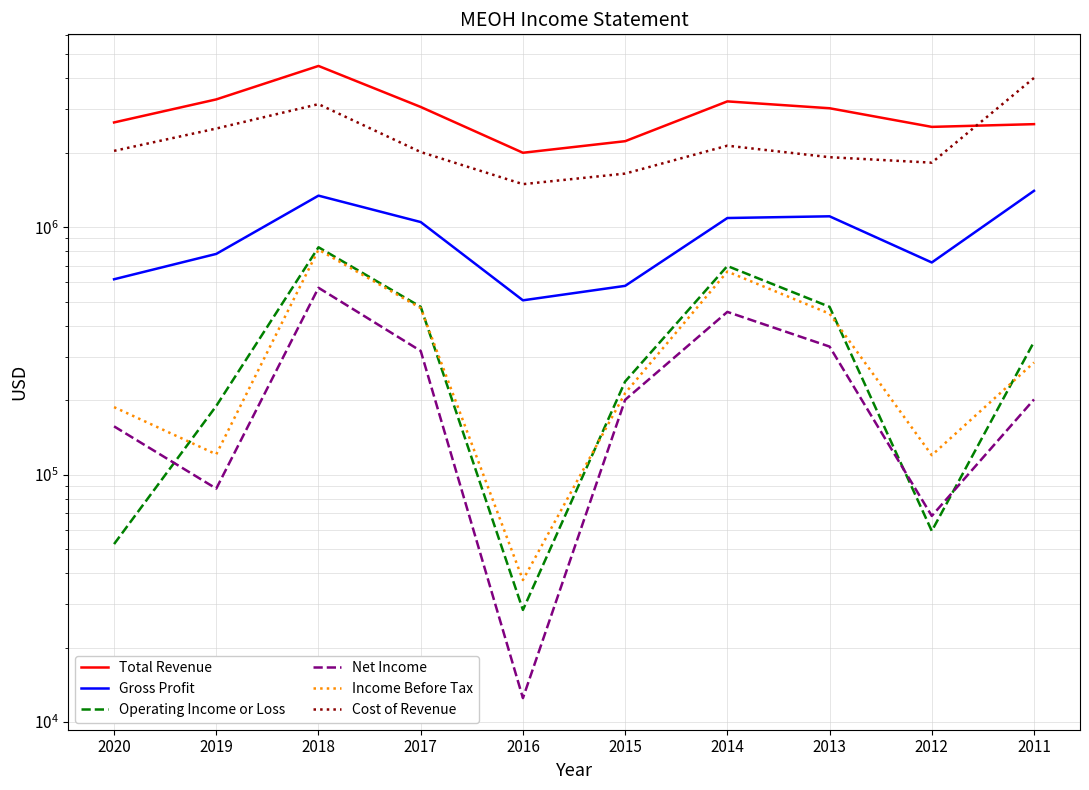

What is the value of the Cost of Revenue point at the 7th from the left?

2134500